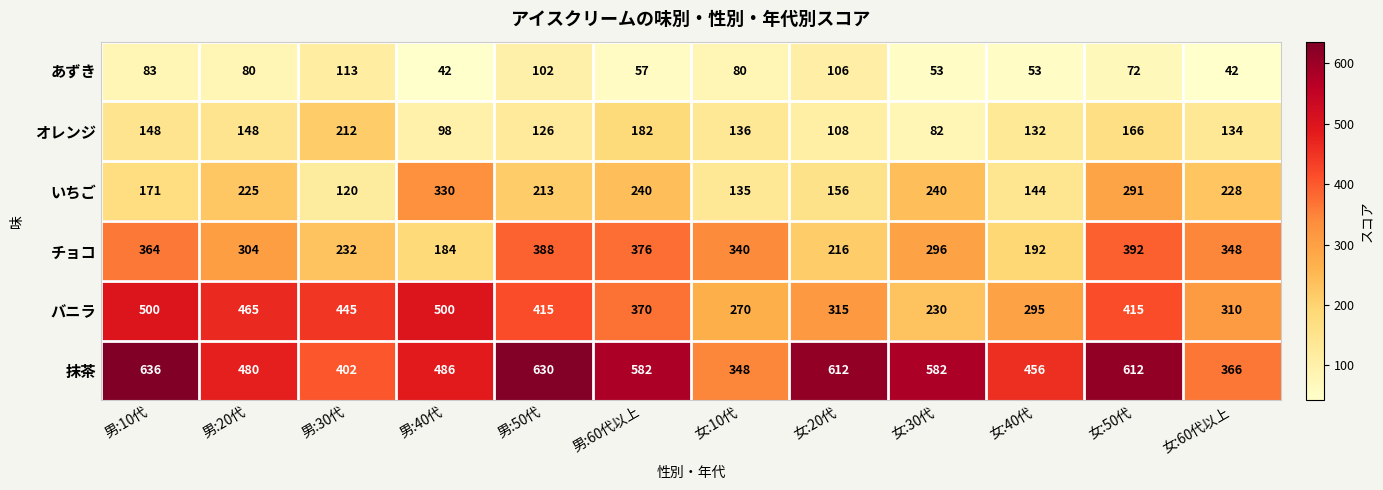

The value of 抹茶 at 女:60代以上 is 199. True or false?

False